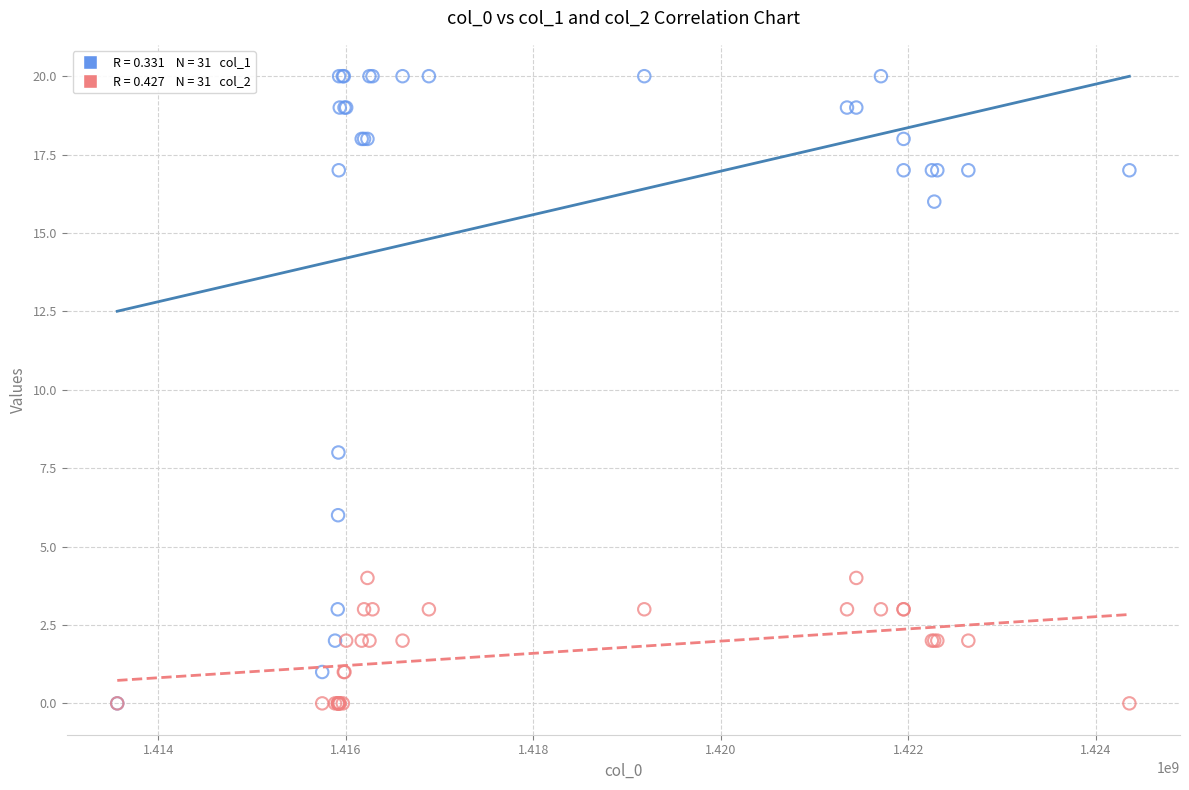

Across all series, what Y value is closest to 10?

8